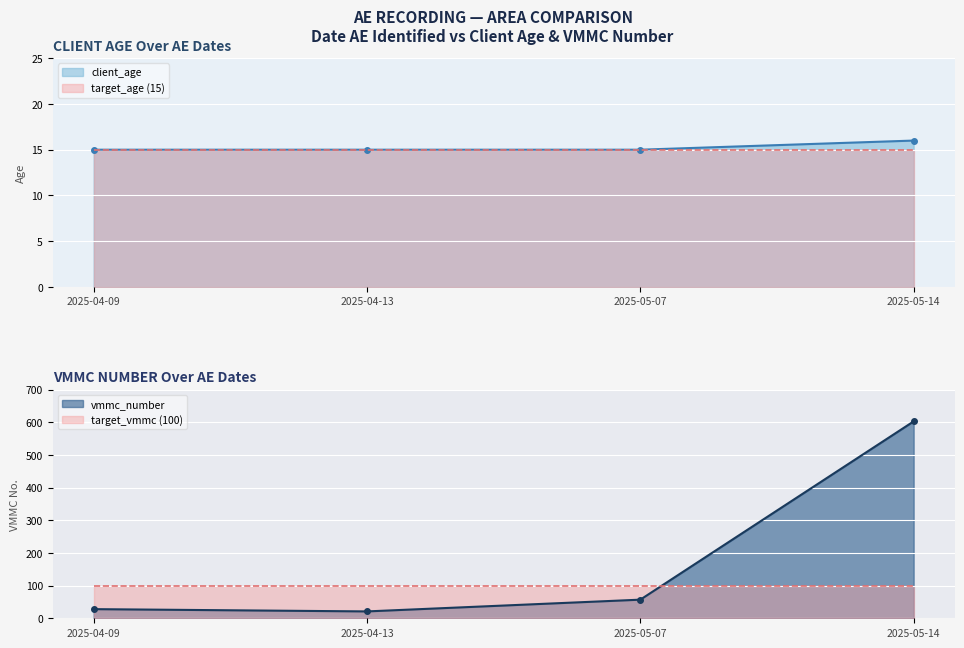

Reading right to left, transcribe all the data shown in this chart.

client_age: 2025-05-14=16	2025-05-07=15	2025-04-13=15	2025-04-09=15
vmmc_number: 2025-05-14=603	2025-05-07=57	2025-04-13=21	2025-04-09=28